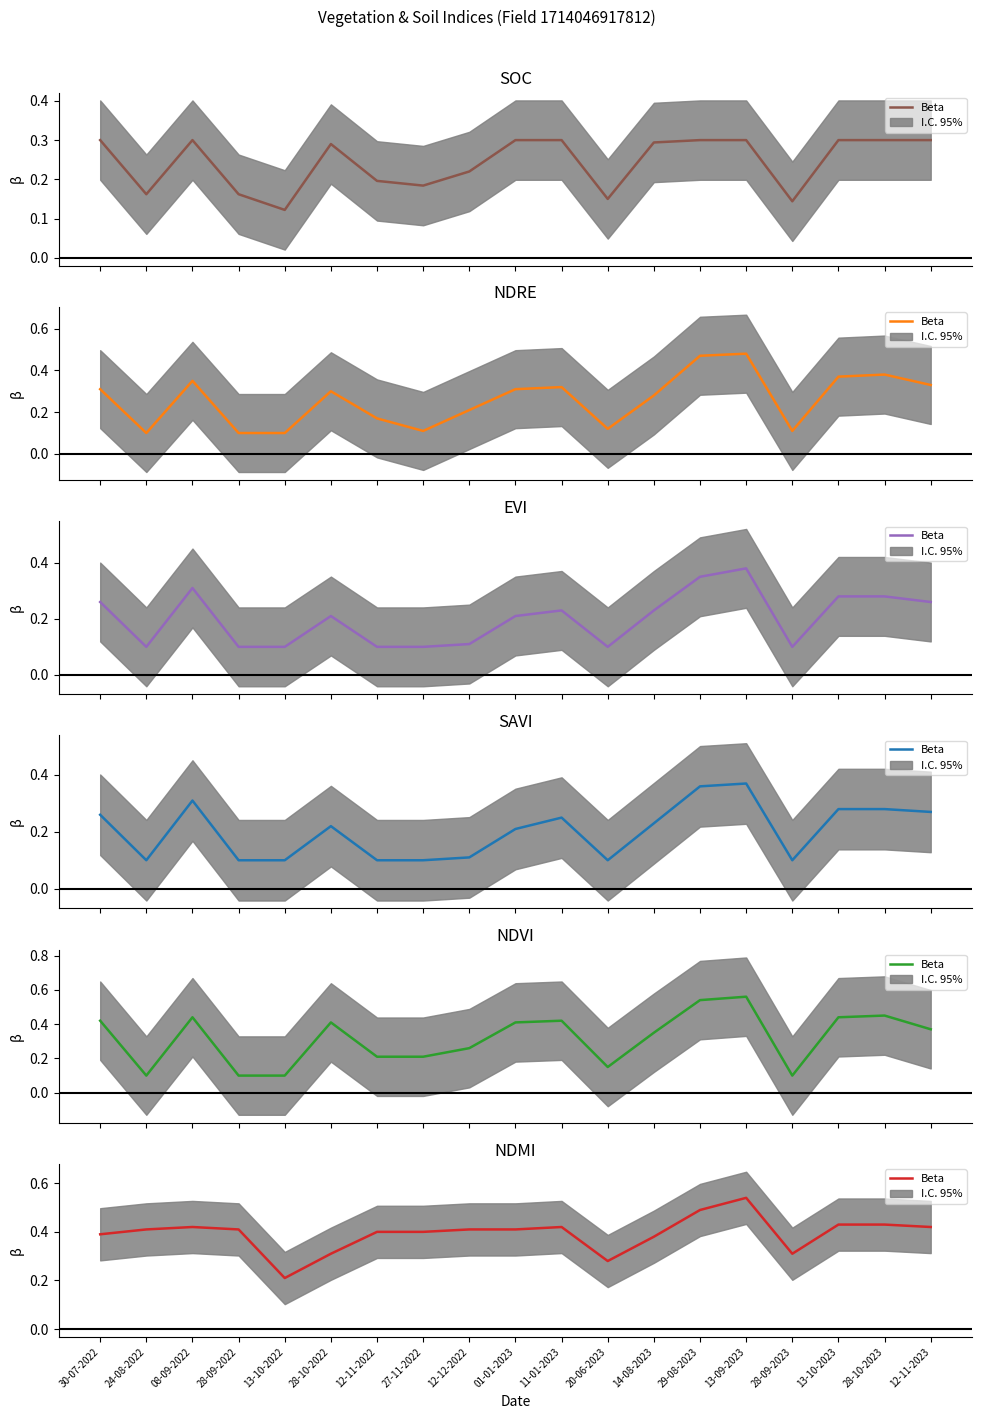

Between 12-11-2023 and 12-11-2022, which is larger?

12-11-2023